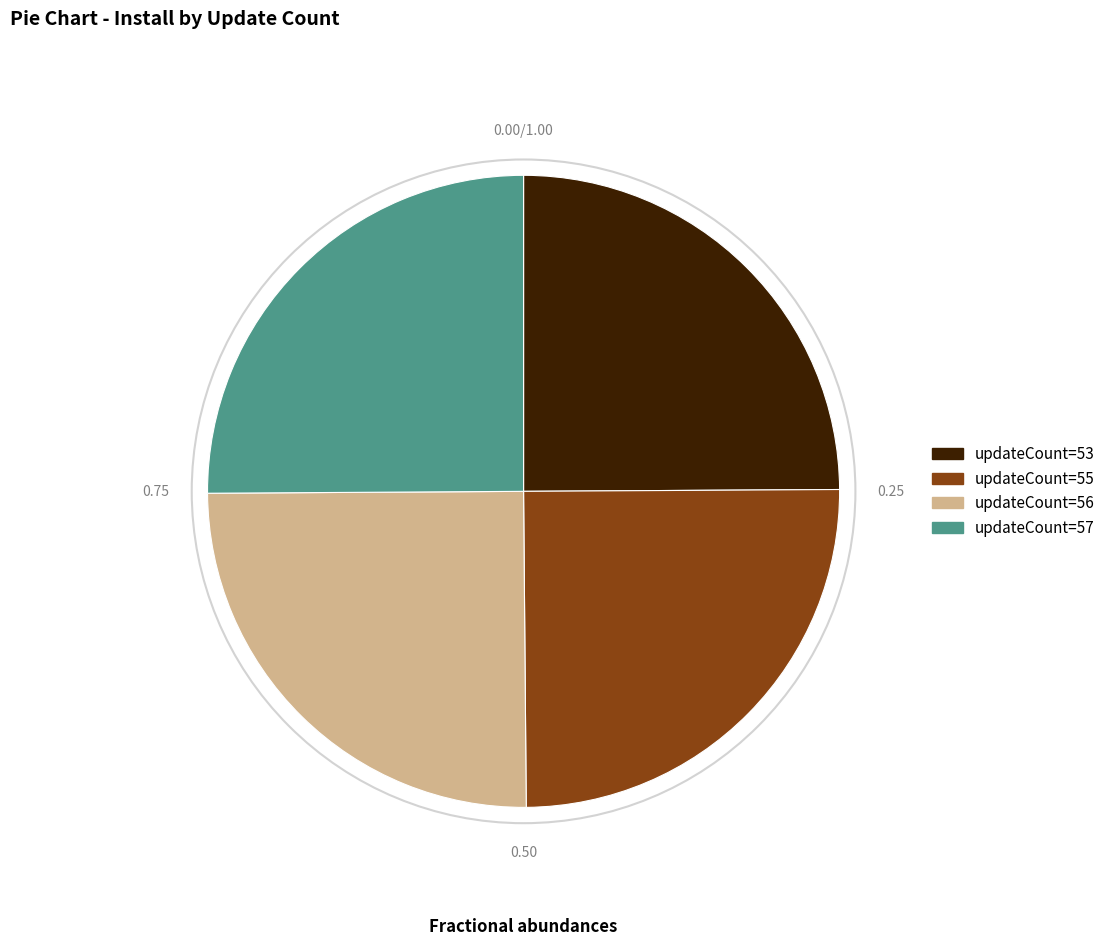

Approximately how many times larger is the value at updateCount=53 compared to updateCount=55?

1.0